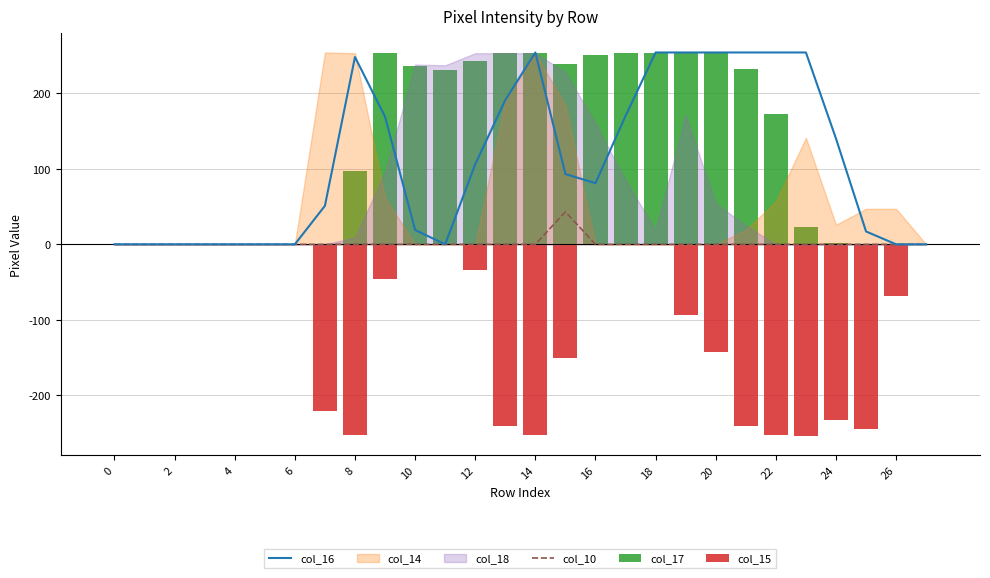

Is it true that col_10 equals 17 at 26?

False